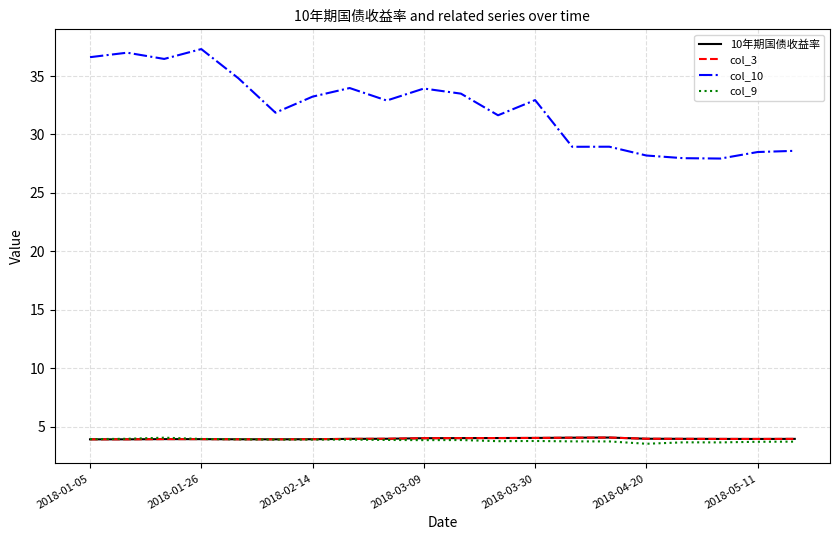

Is this an area chart (filled region under the line)?

No